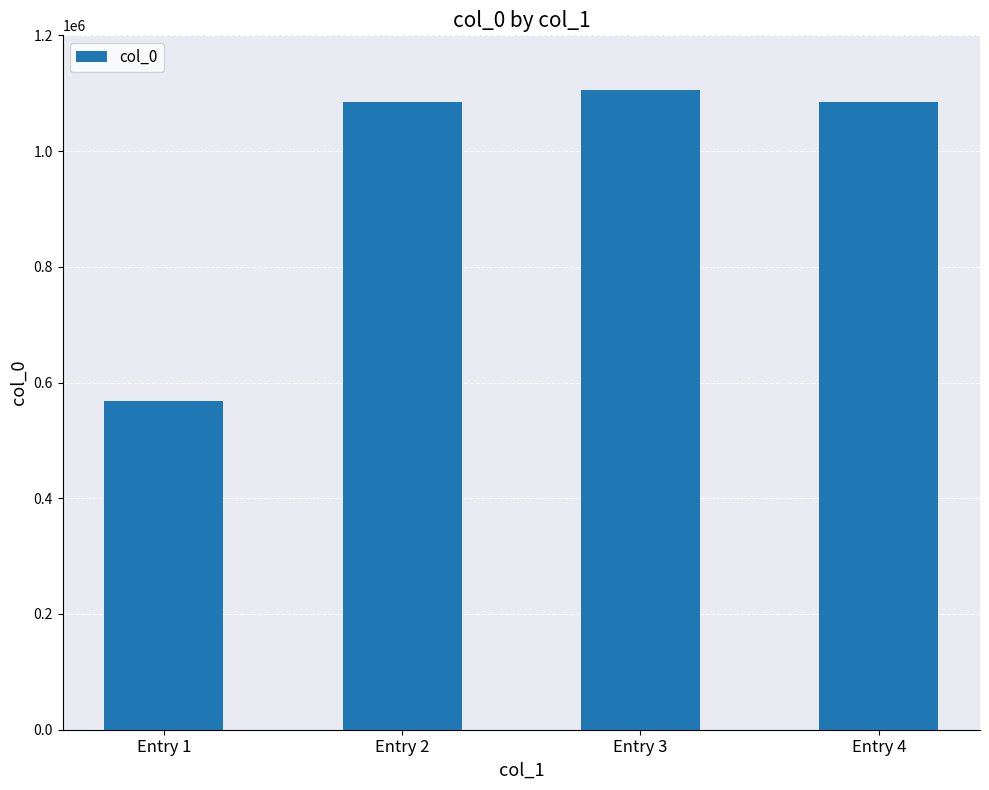

What is the change in value from Entry 3 to Entry 4?

-20561